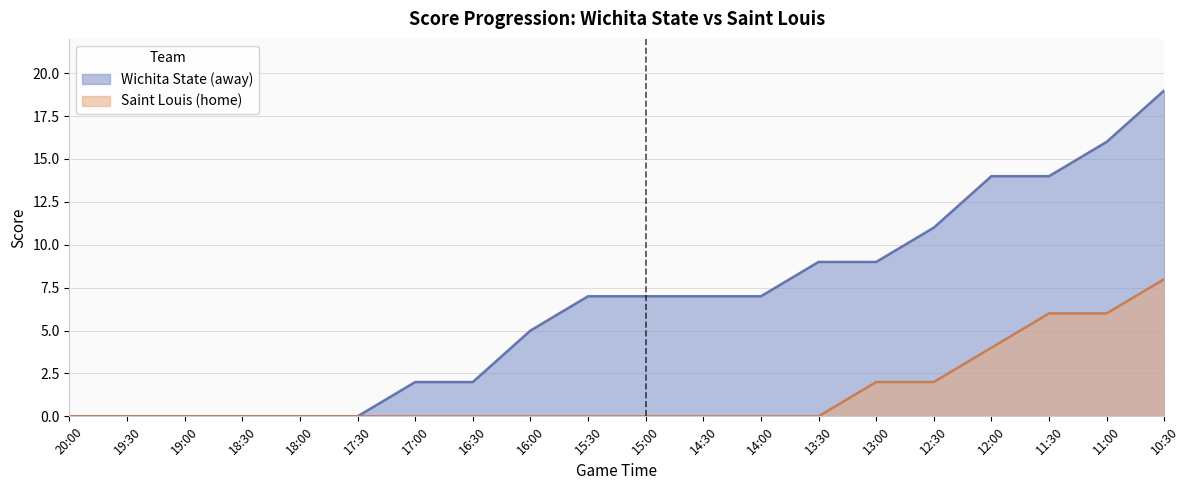

Does the chart display data point markers on the line(s)?

No